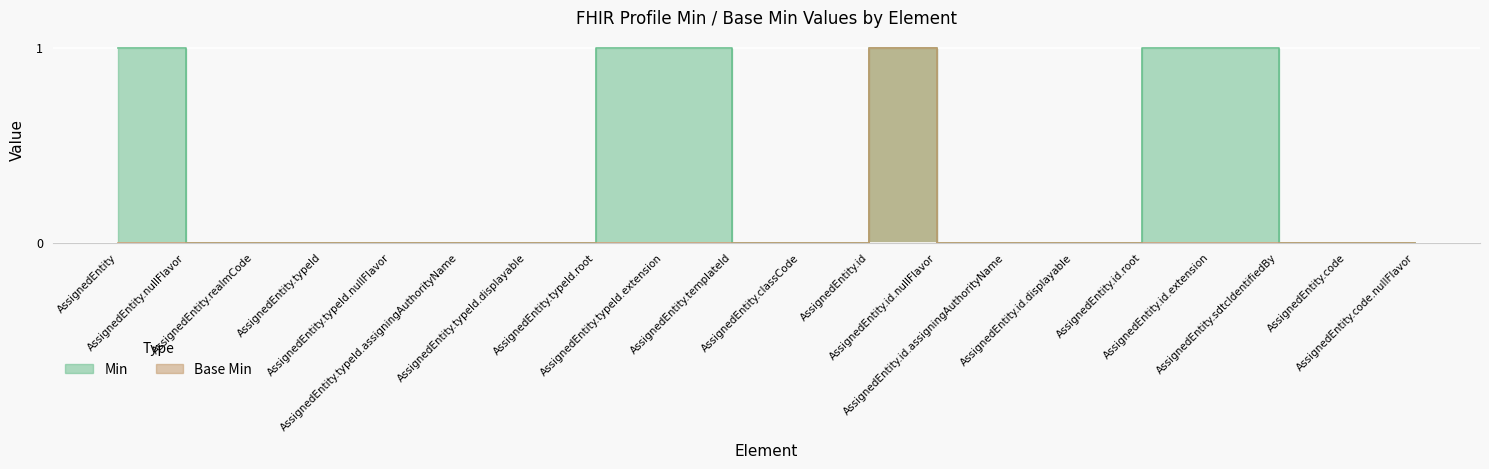

Which series has the widest spread of values?

Min